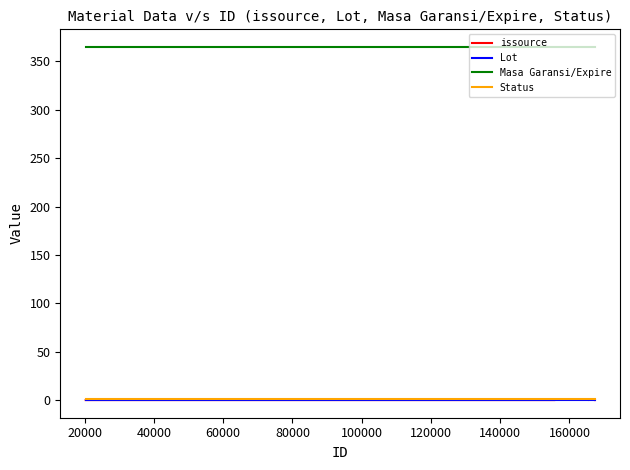

At how many categories does at least one series exceed 284?

11